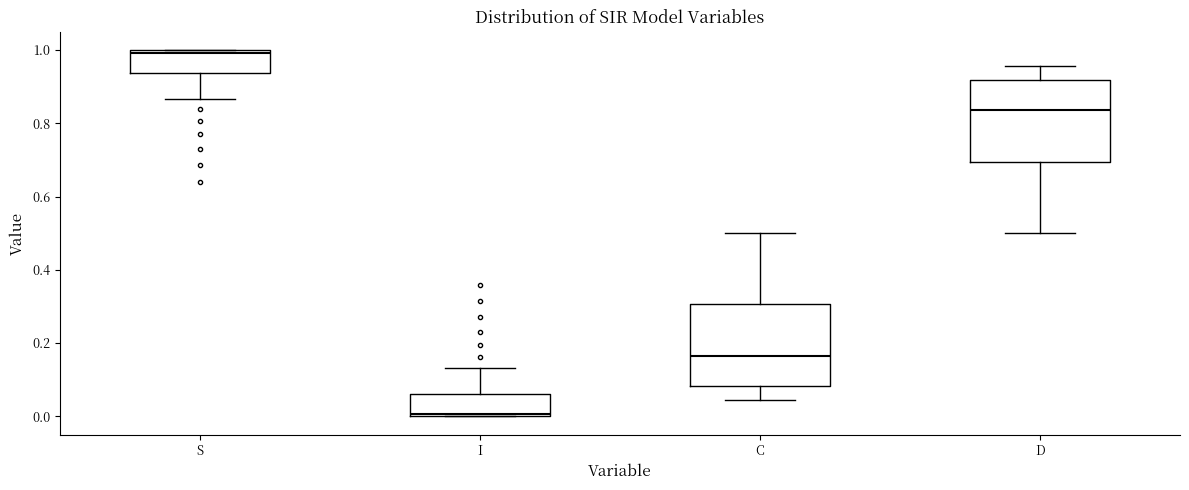

Reading left to right, read every box against the y-axis: the position of its median line, the range the box covers, and the ends of its whiskers. The values are not printed on the chart, so give them approximately, as read against the axis.

S: median 1.00 (just below the box's upper edge), box 0.94 to 1.00, whiskers 0.86 to 1.00
I: median 0.00 (just above the box's lower edge), box 0.00 to 0.06, whiskers 0.00 to 0.14
C: median 0.16, box 0.08 to 0.30, whiskers 0.04 to 0.50
D: median 0.84, box 0.70 to 0.92, whiskers 0.50 to 0.96